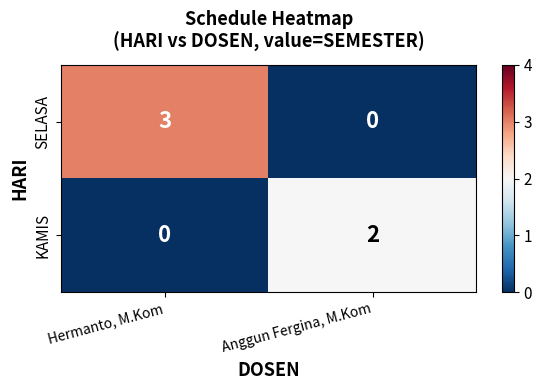

Rank the series by their average value, from lowest to highest.

KAMIS, SELASA